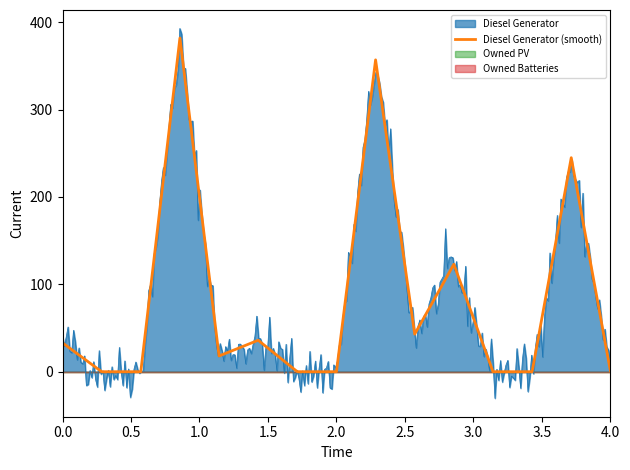

What position from the left is 0.0?

1